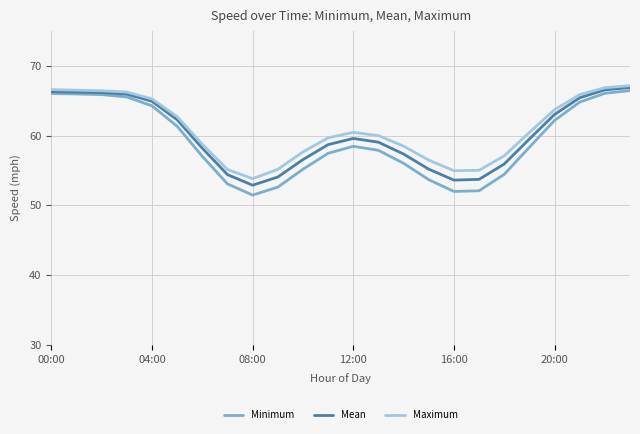

What is the highest value of the Mean series?

66.9